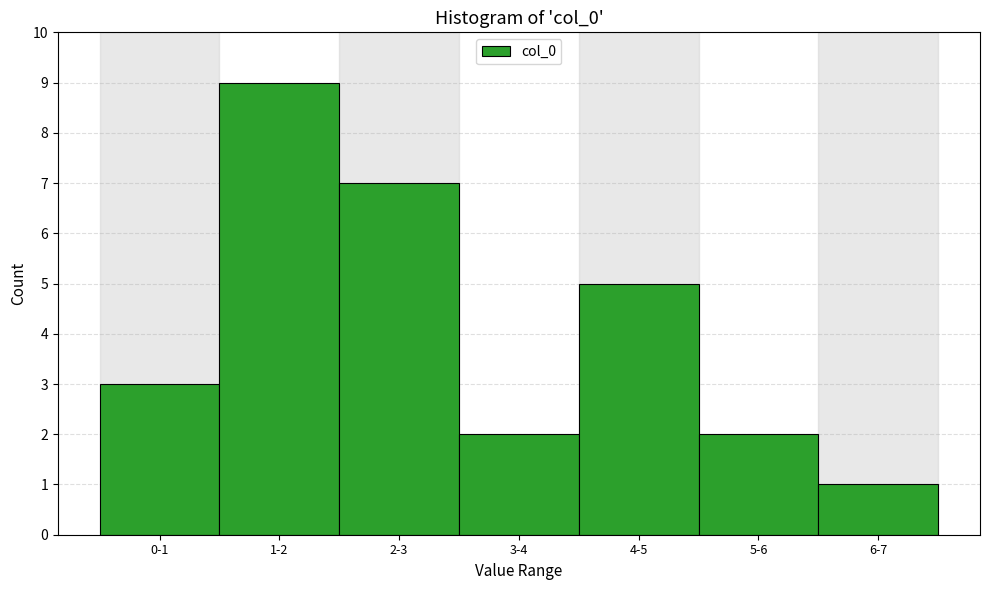

Reading left to right, transcribe all the data shown in this chart.

0-1=3	1-2=9	2-3=7	3-4=2	4-5=5	5-6=2	6-7=1